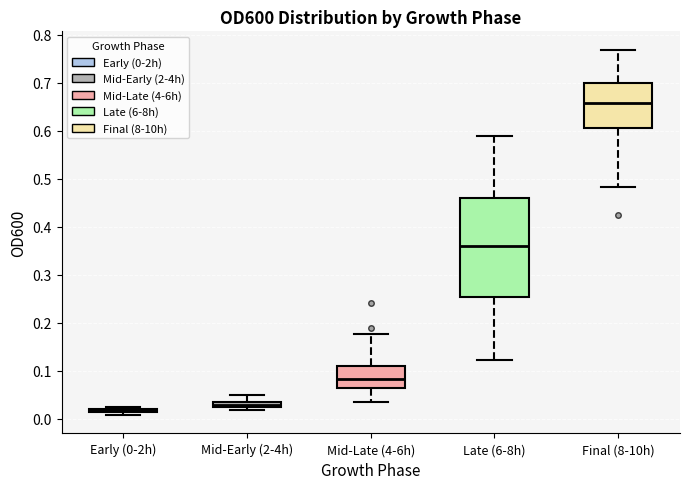

Where does the median line of the box for Mid-Early (2-4h) sit on the y-axis? The values are not printed on the chart, so give them approximately, as read against the axis.

0.03